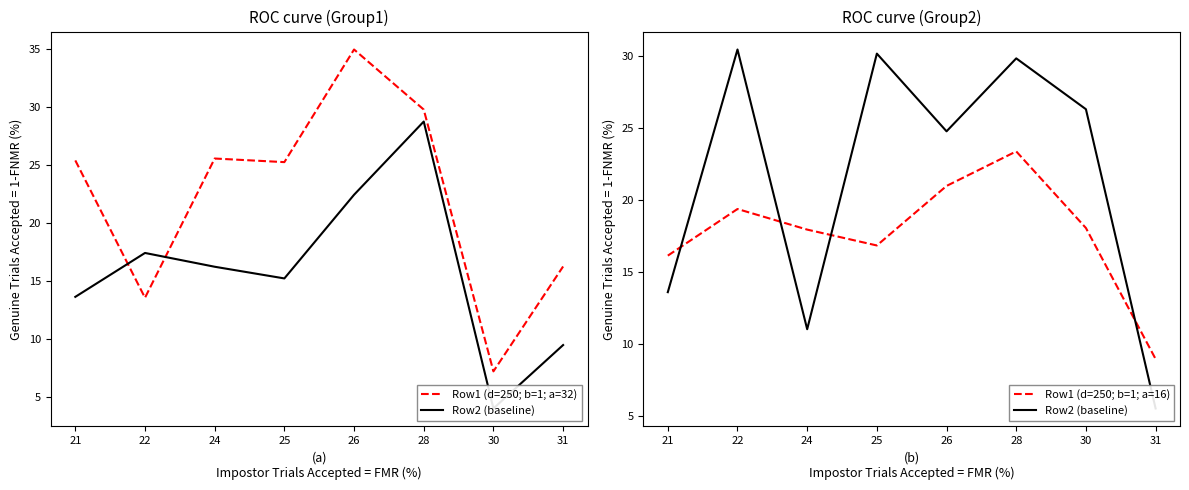

List the series in order of their peak value, lowest first.

Row1 (d=250; b=1; a=16), Row2 (baseline), Row1 (d=250; b=1; a=32)